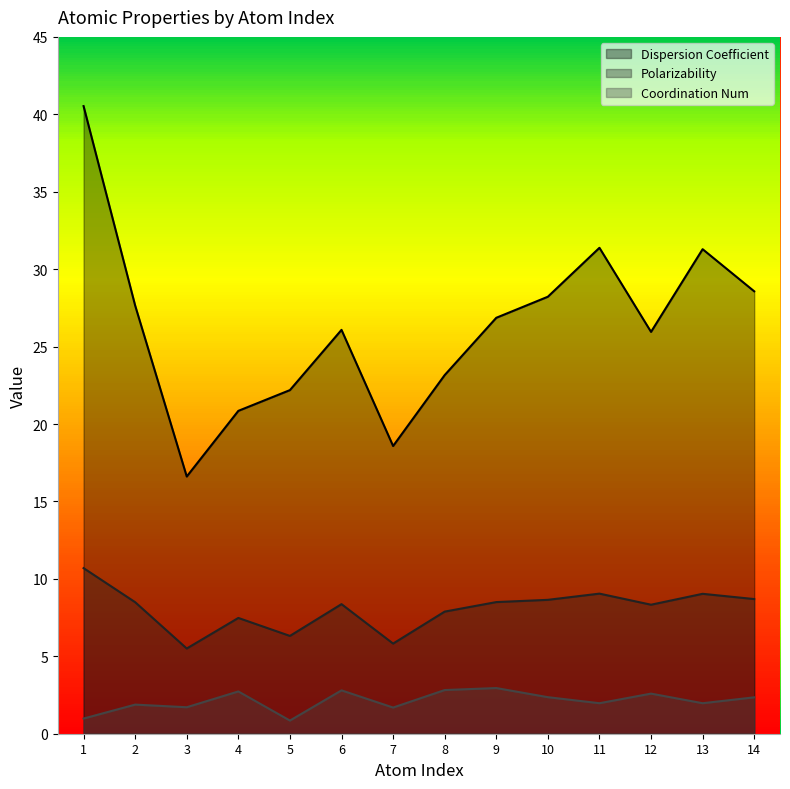

What is the highest value of the Polarizability series?

10.7